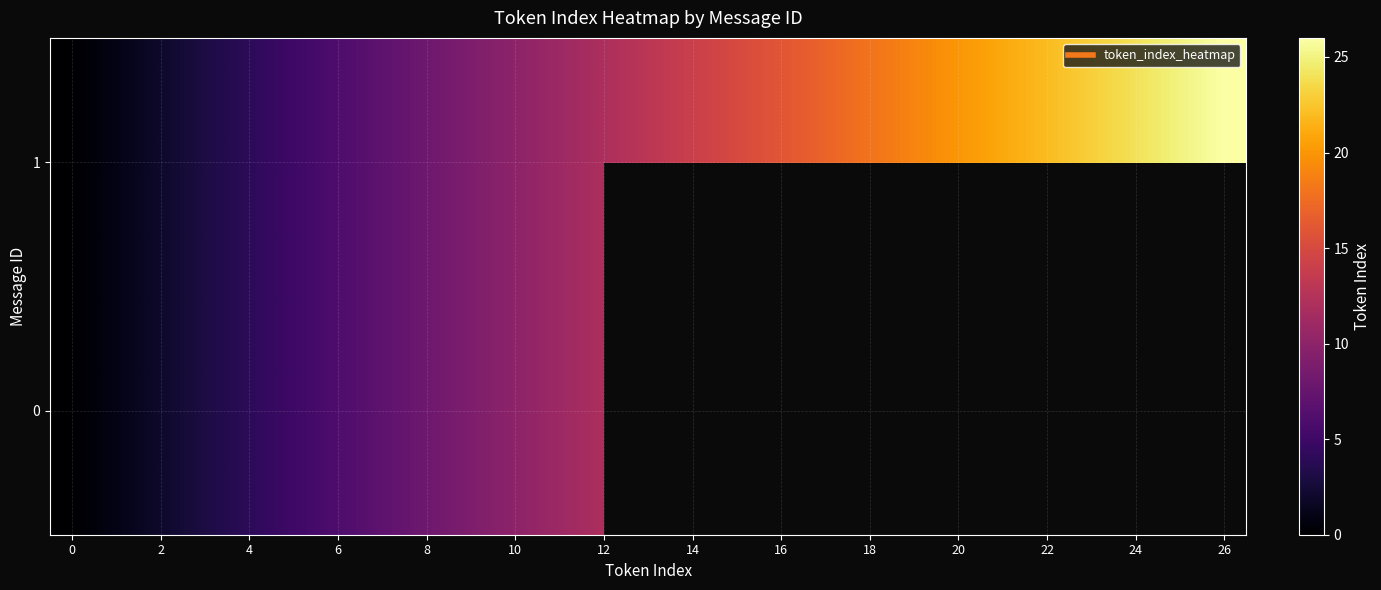

At how many categories does at least one series exceed 8?

18